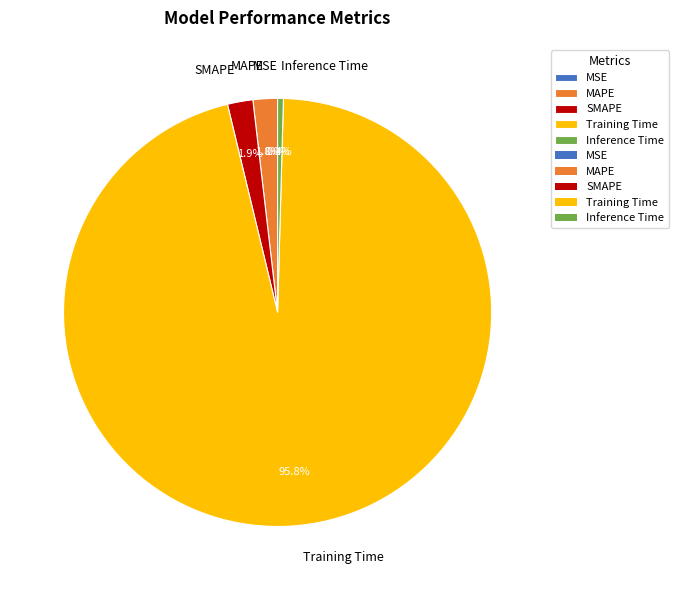

Which category has the biggest portion of the pie?

Training Time